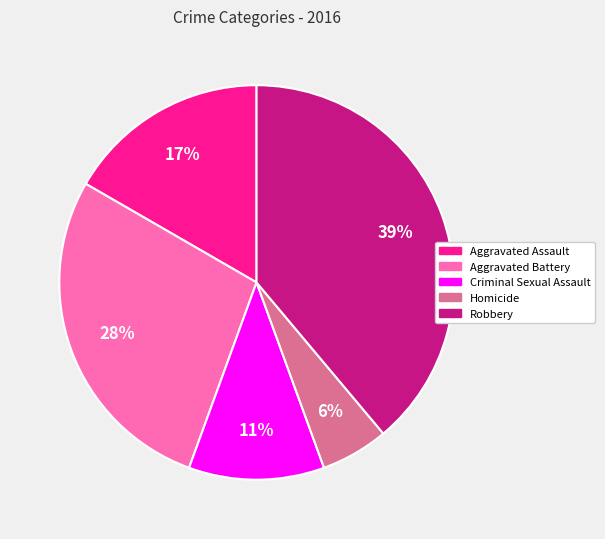

To the nearest percent, what is the difference between the largest and smallest slice percentages?

33%